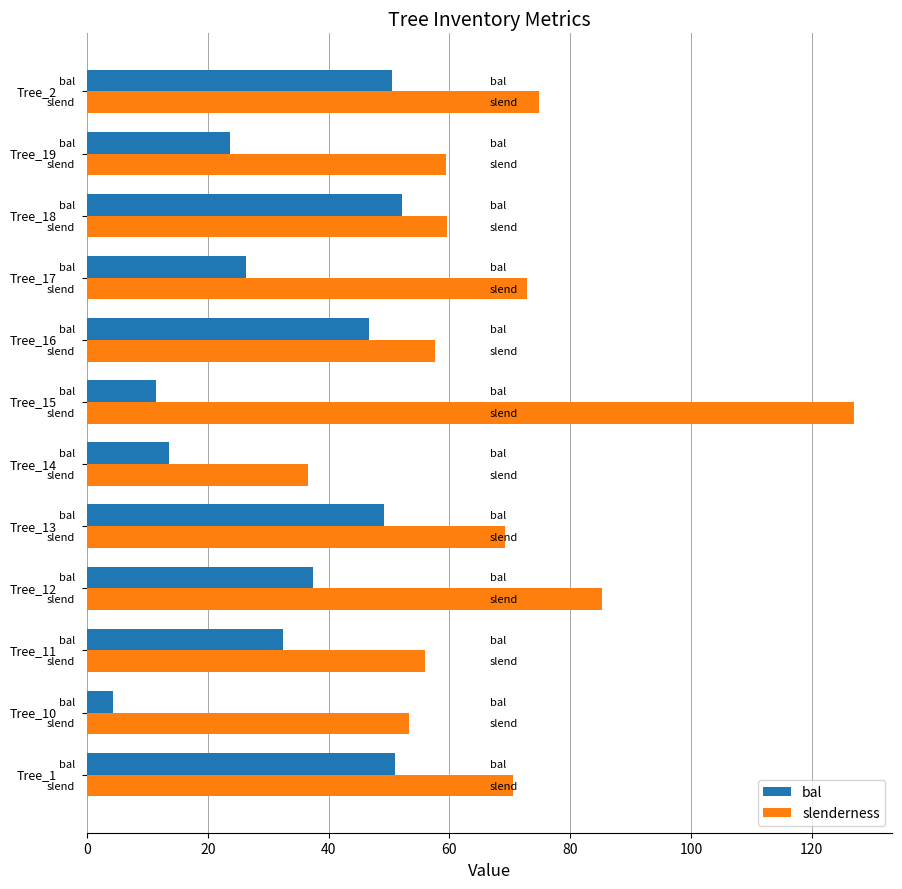

Which series has the largest range (max minus min)?

slenderness